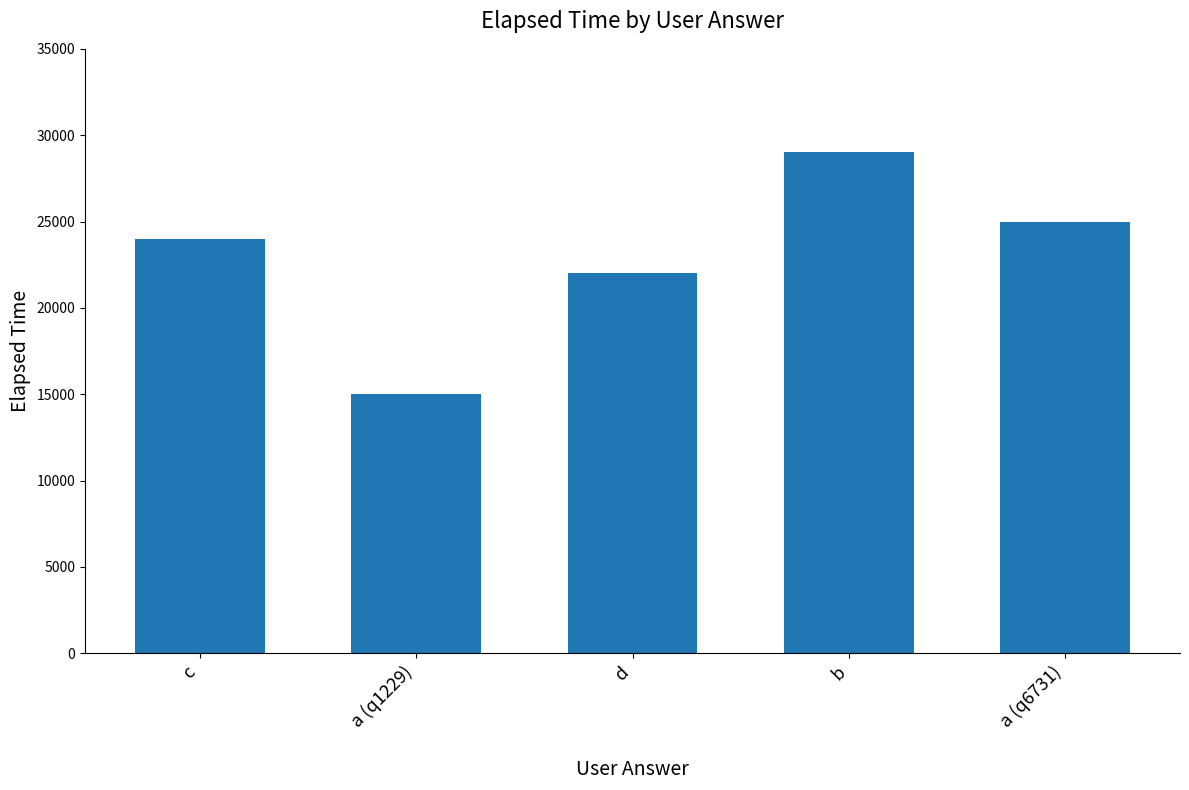

True or false: the data shows 13483 at a (q6731).

False